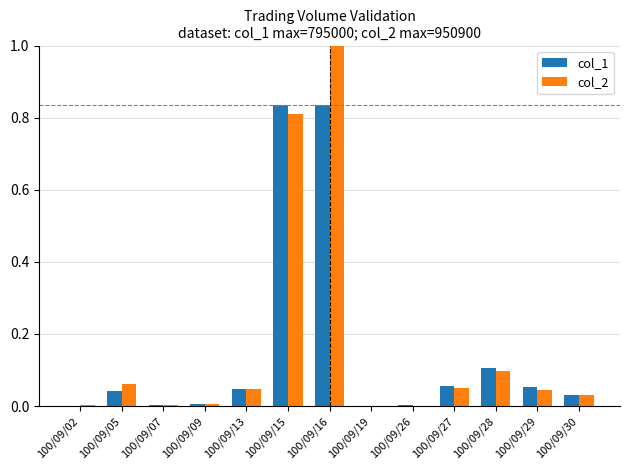

Is it true that col_2 equals 0.1 at 100/09/27?

False